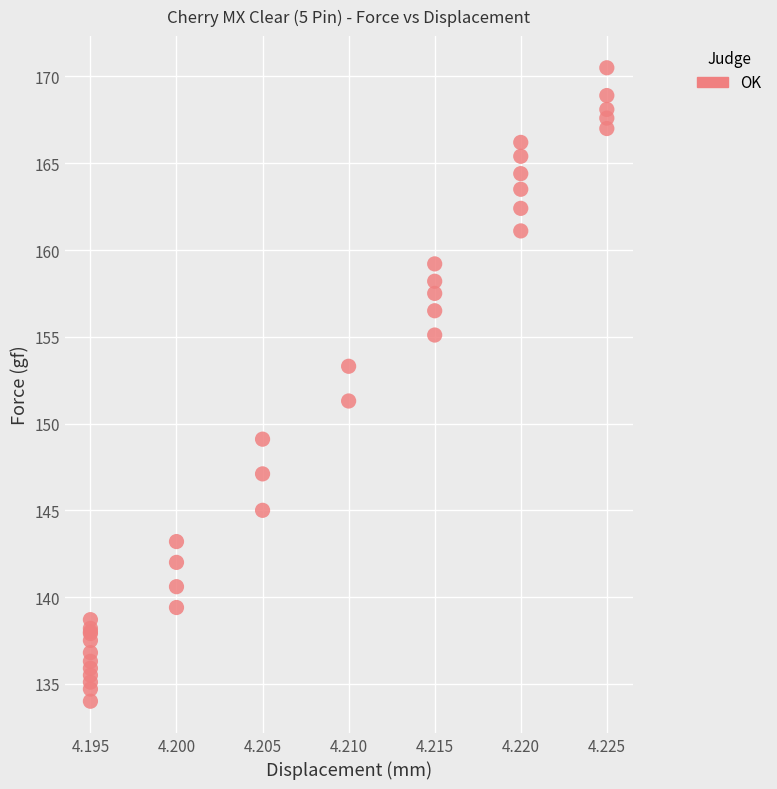

What Y value in the scatter plot is closest to 152?

151.3